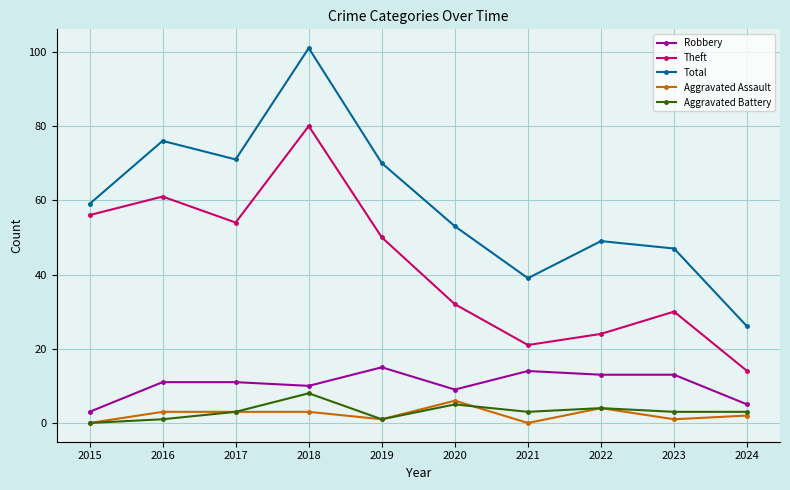

The value of Theft at 2019 is 50. True or false?

True